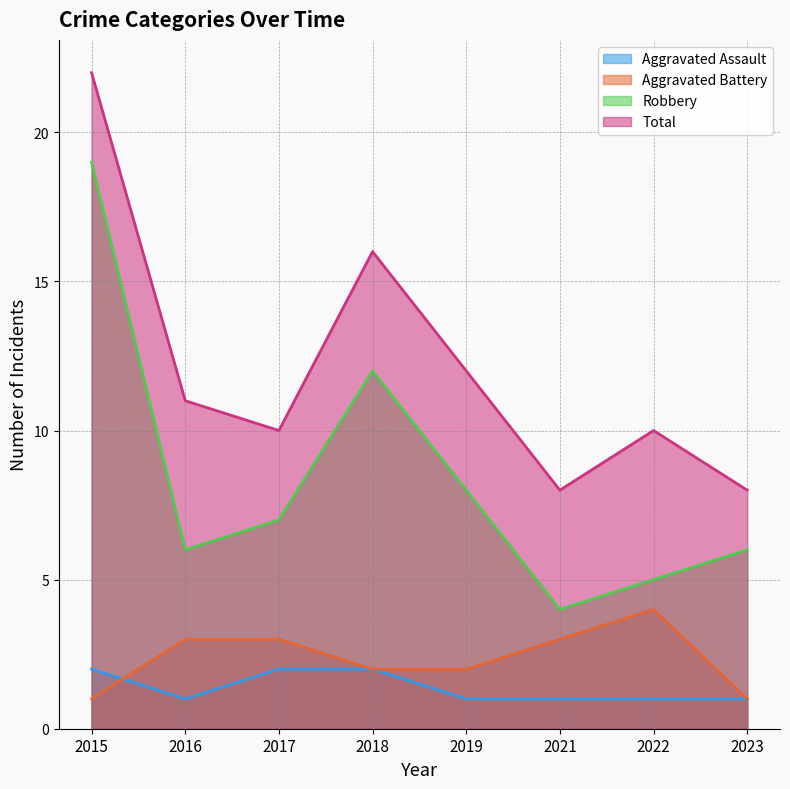

Which category has the lowest value across all series?

2016